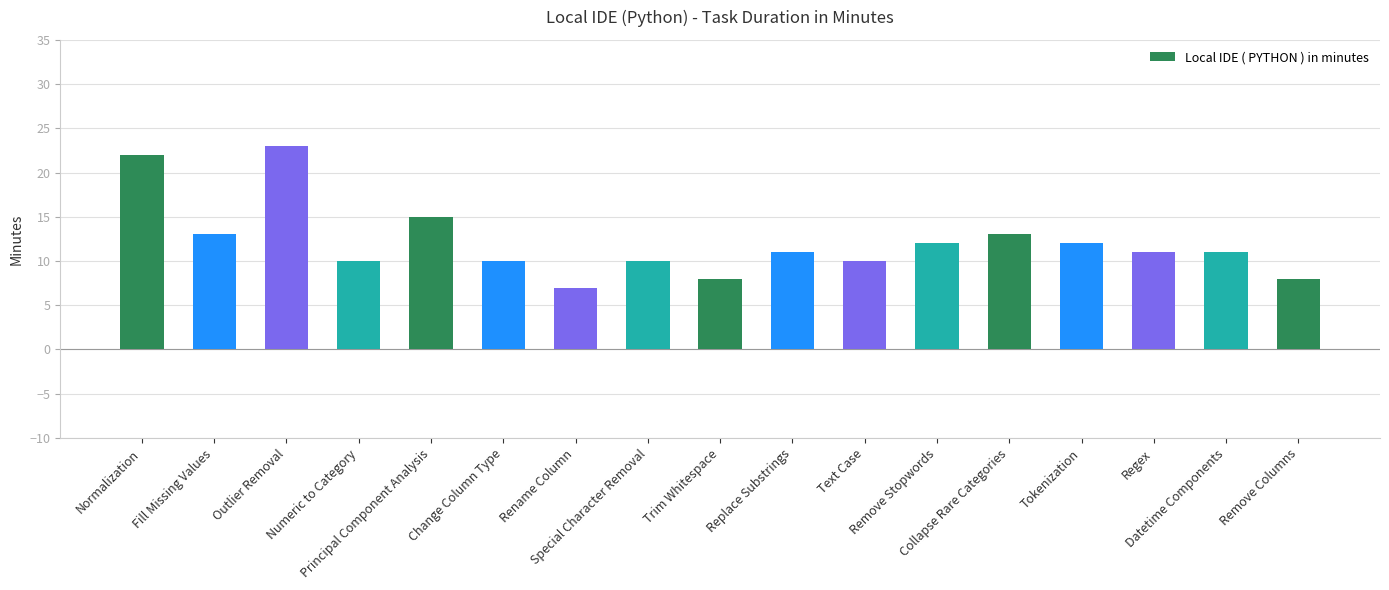

What is the value of the 1st bar from the left?

22